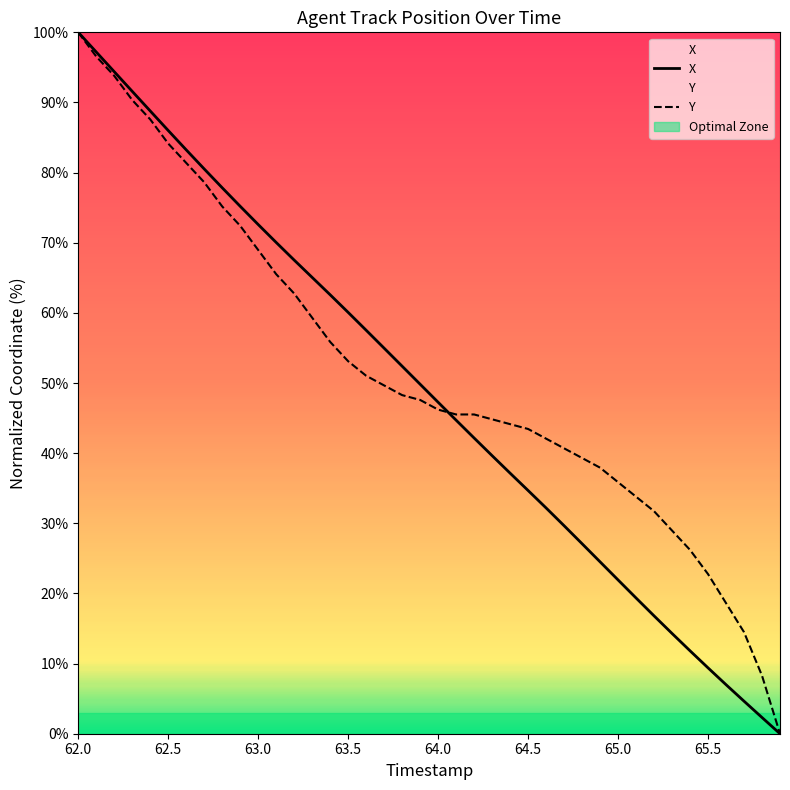

After their last crossing, which series has the higher values: Y or X?

Y